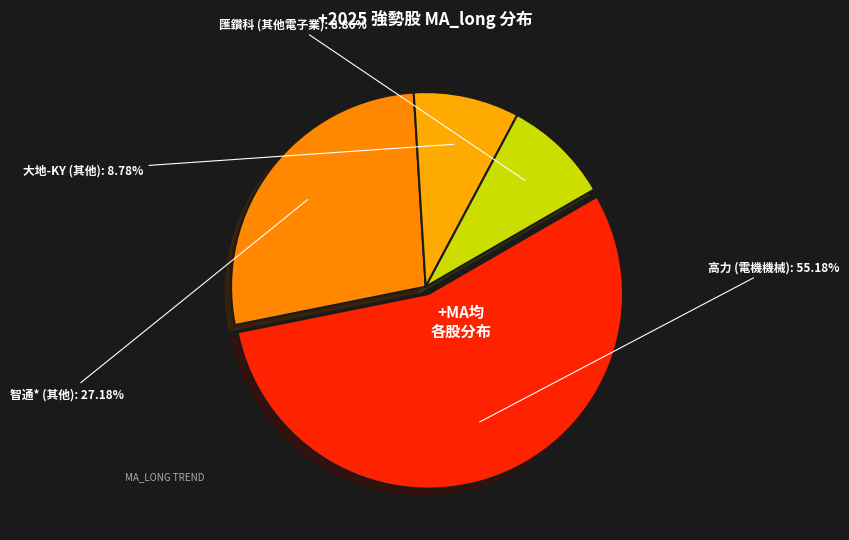

How many slices are in this pie chart?

4